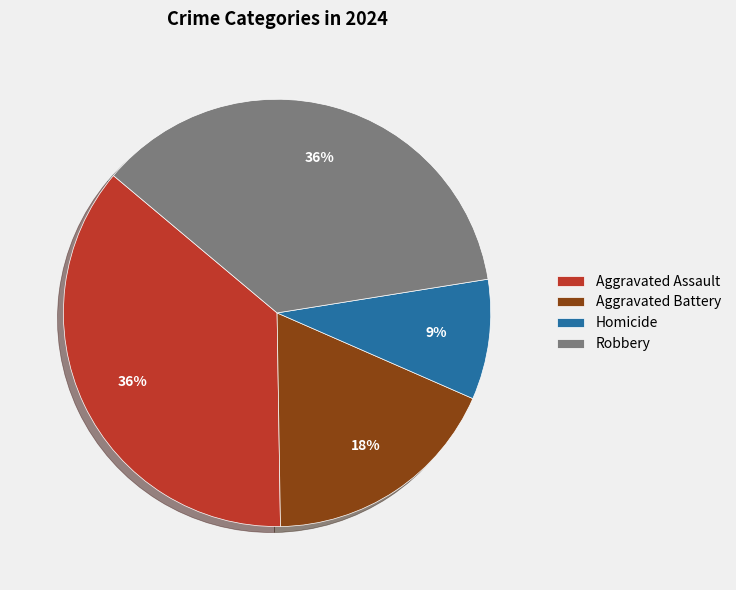

To the nearest percent, what portion does Aggravated Assault represent?

36%